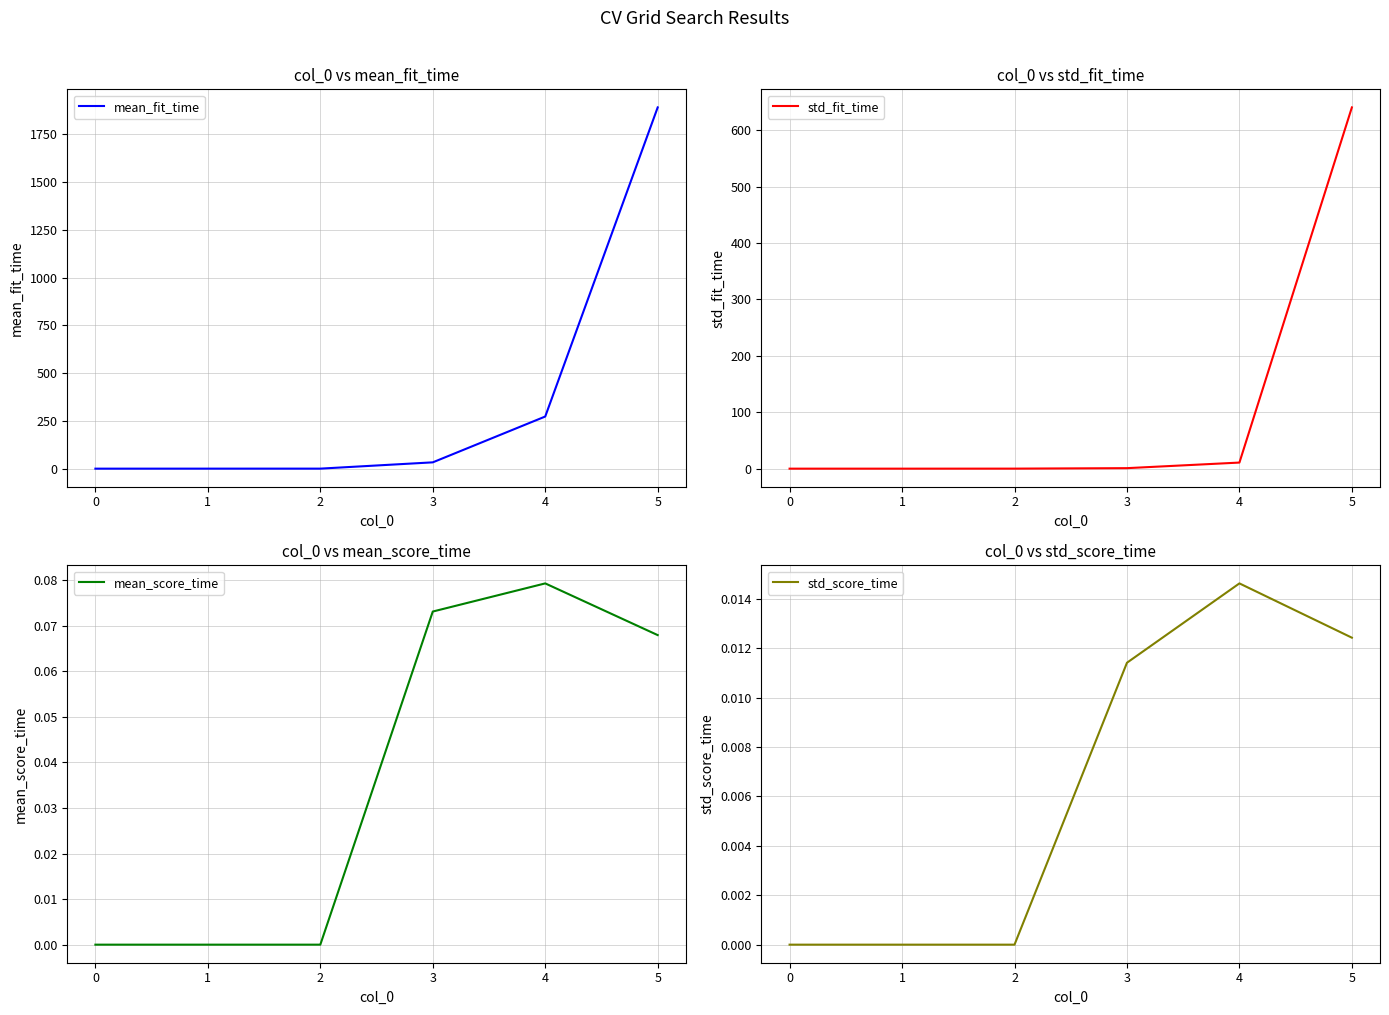

The value of std_fit_time at 0 is 0.0. True or false?

True